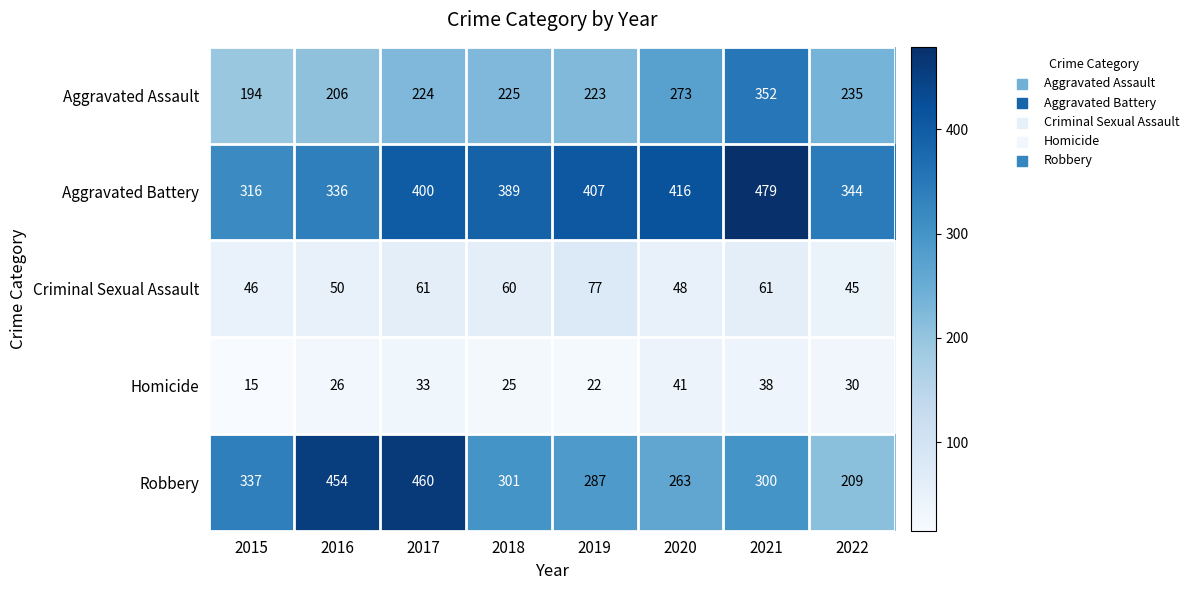

The Criminal Sexual Assault series shows 22 at 2016. True or false?

False